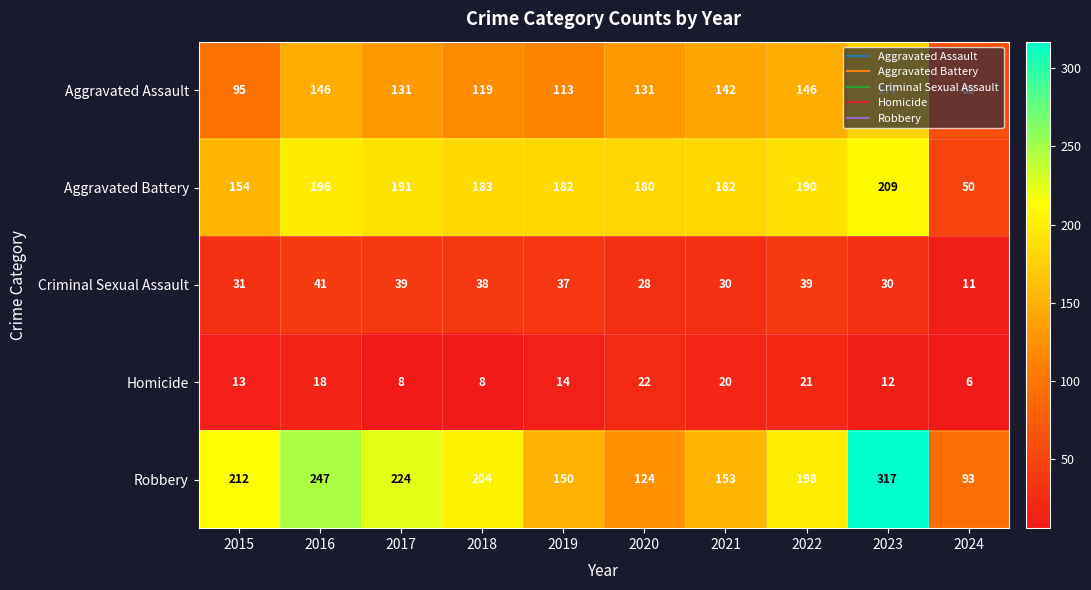

Which series has the largest range (max minus min)?

Robbery